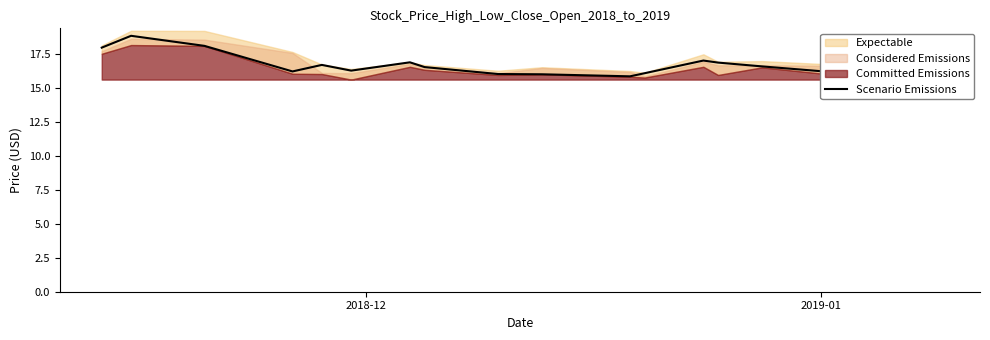

True or false: the data has more than 2 interior local peaks.

True